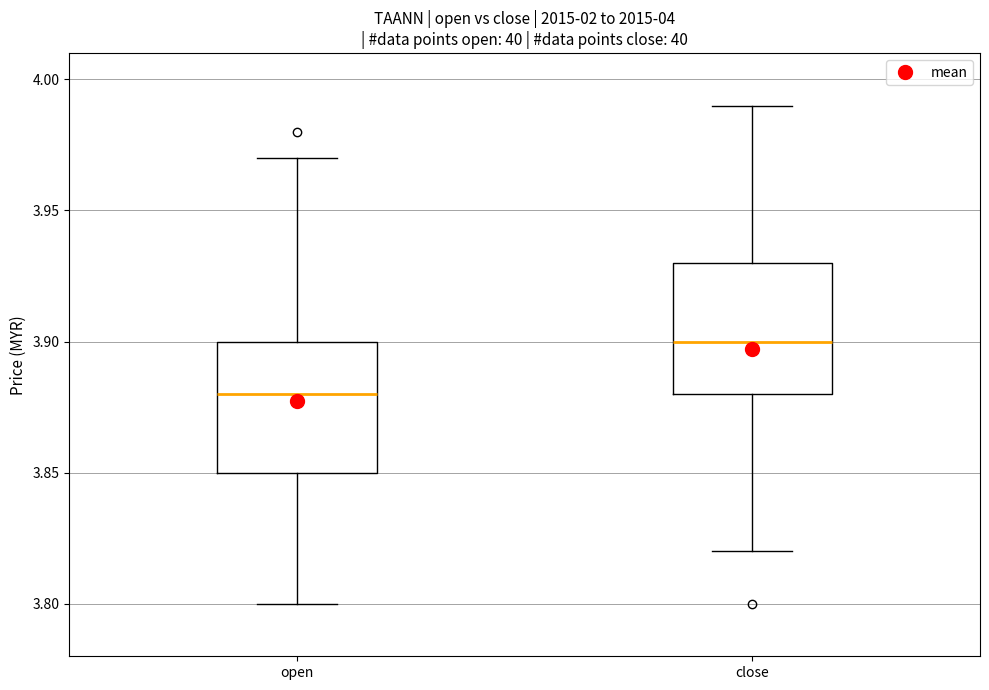

Which box's median line is the lowest?

open